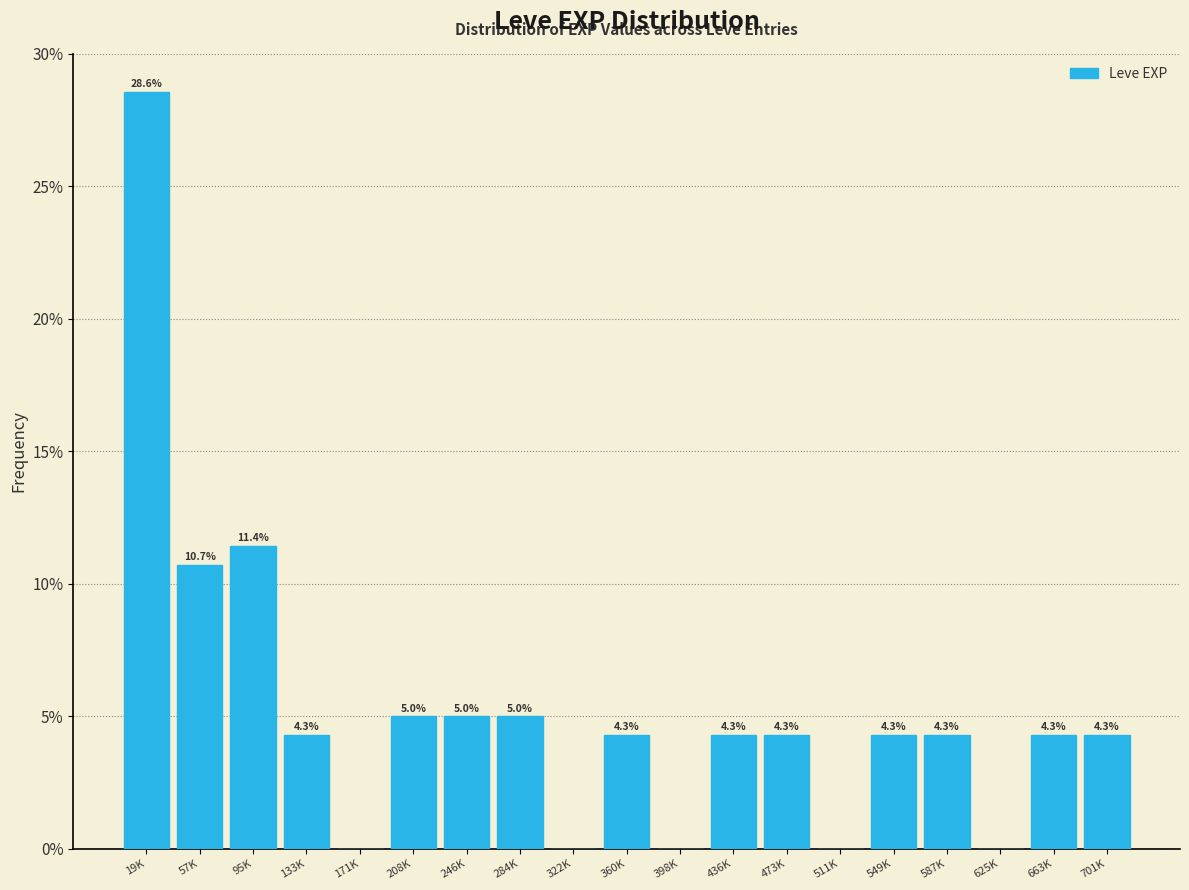

Reading left to right, what are all the values shown in this chart?

19K=28.6	57K=10.7	95K=11.4	133K=4.3	171K=0.0	208K=5.0	246K=5.0	284K=5.0	322K=0.0	360K=4.3	398K=0.0	436K=4.3	473K=4.3	511K=0.0	549K=4.3	587K=4.3	625K=0.0	663K=4.3	701K=4.3